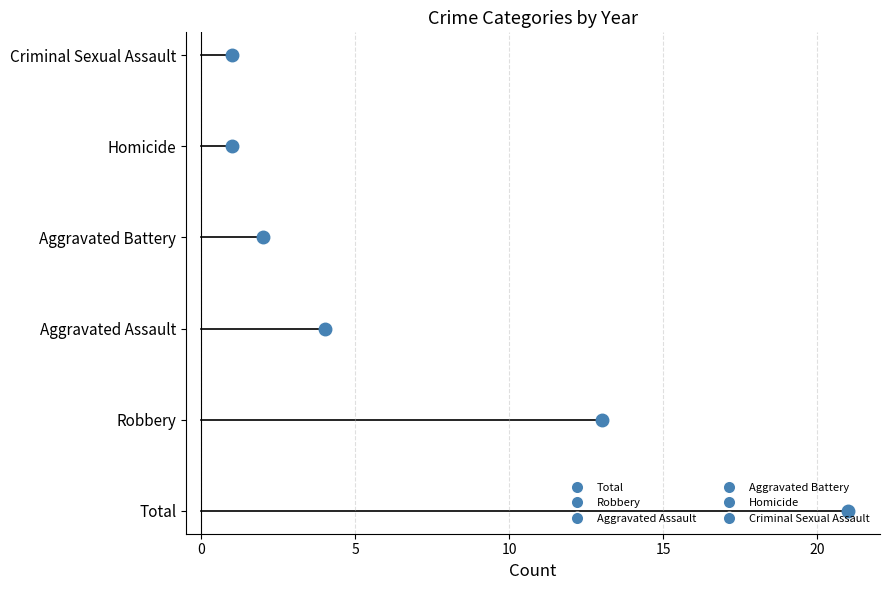

Is the value of 2021 at Robbery greater than the value of 2016 at Total?

No